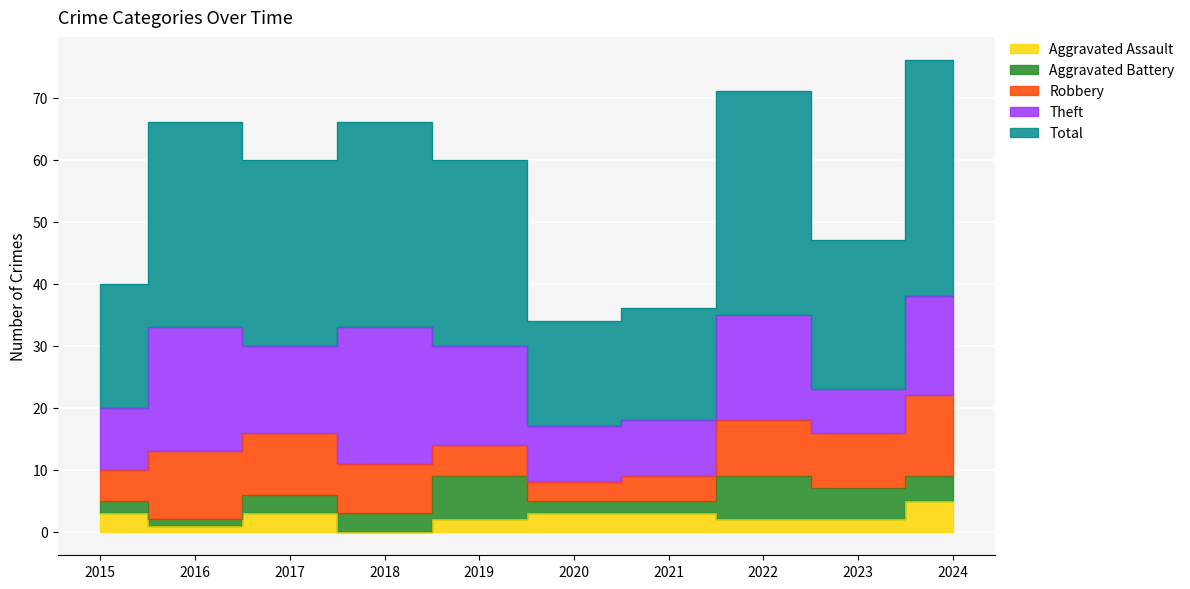

Which series ends up on top after the final intersection of Robbery and Aggravated Battery?

Robbery